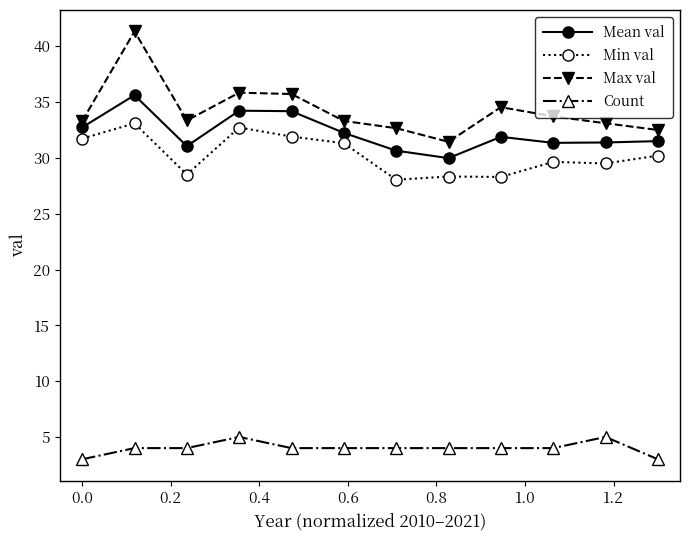

True or false: Count and Min val intersect in this chart.

False